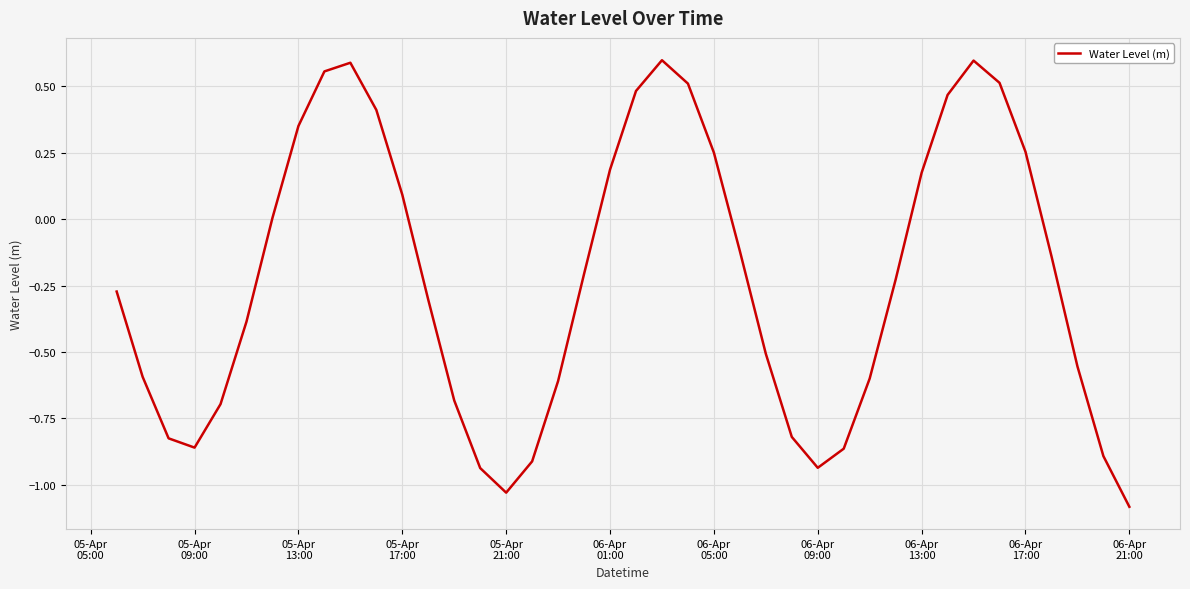

How many lines are shown in the chart?

1